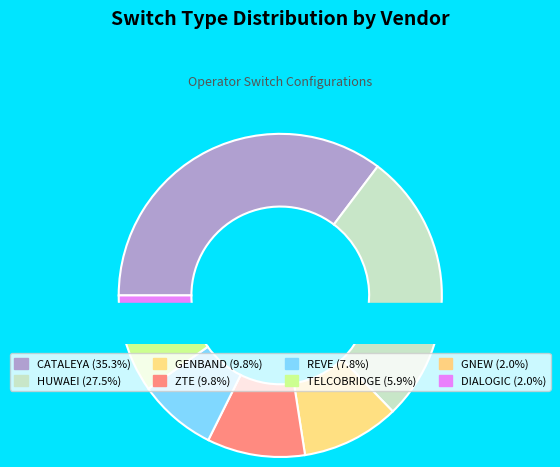

Which has a higher value, TELCOBRIDGE or ZTE?

ZTE